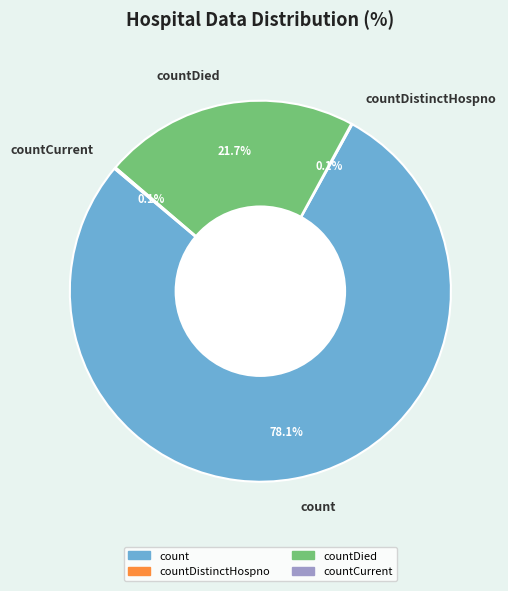

How much of the chart is everything except count?

21.9%